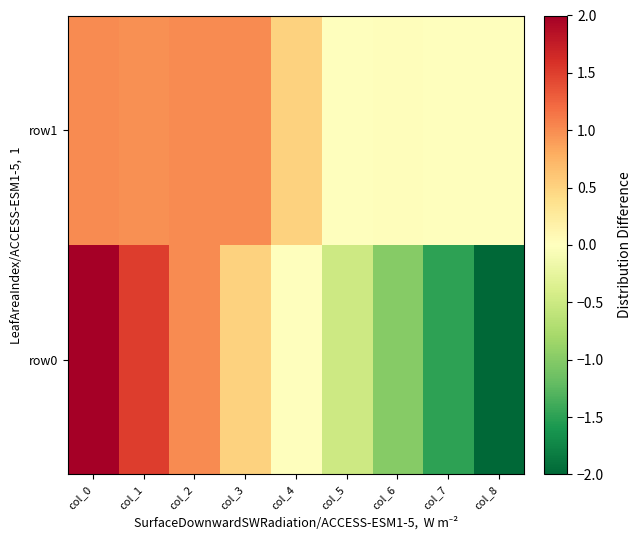

Reading left to right, transcribe all the data shown in this chart.

row0: col_0=2.0	col_1=1.5	col_2=1.0	col_3=0.5	col_4=0.0	col_5=-0.5	col_6=-1.0	col_7=-1.5	col_8=-2.0
row1: col_0=1.0	col_1=1.0	col_2=1.0	col_3=1.0	col_4=0.5	col_5=0.0	col_6=0.0	col_7=0.0	col_8=0.0